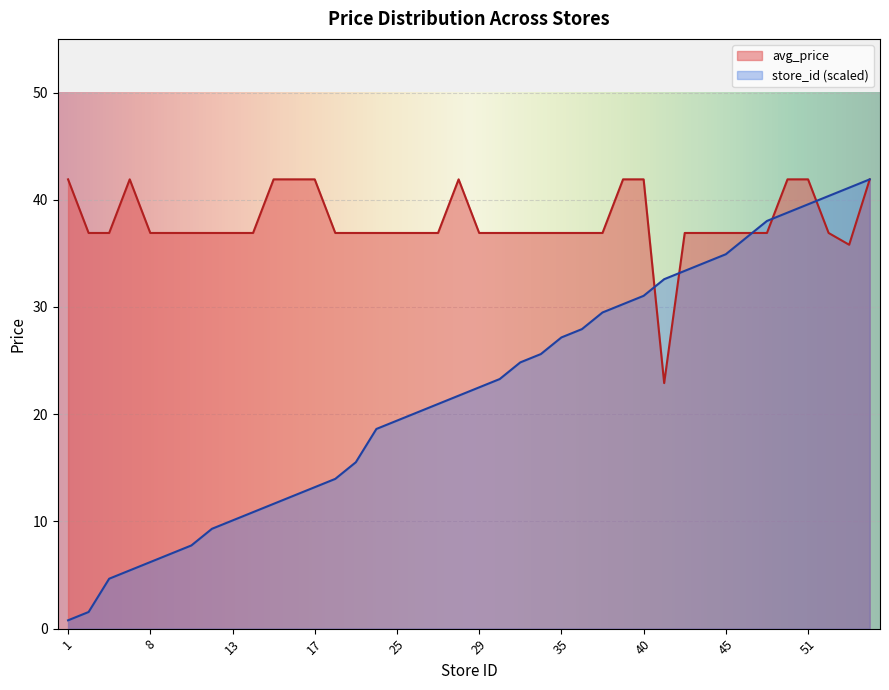

Which series has the largest total across all categories?

avg_price